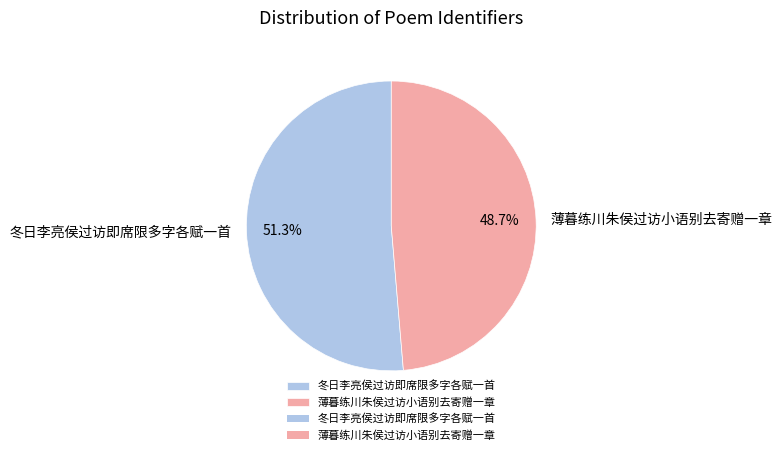

Count the number of slices in the pie.

2